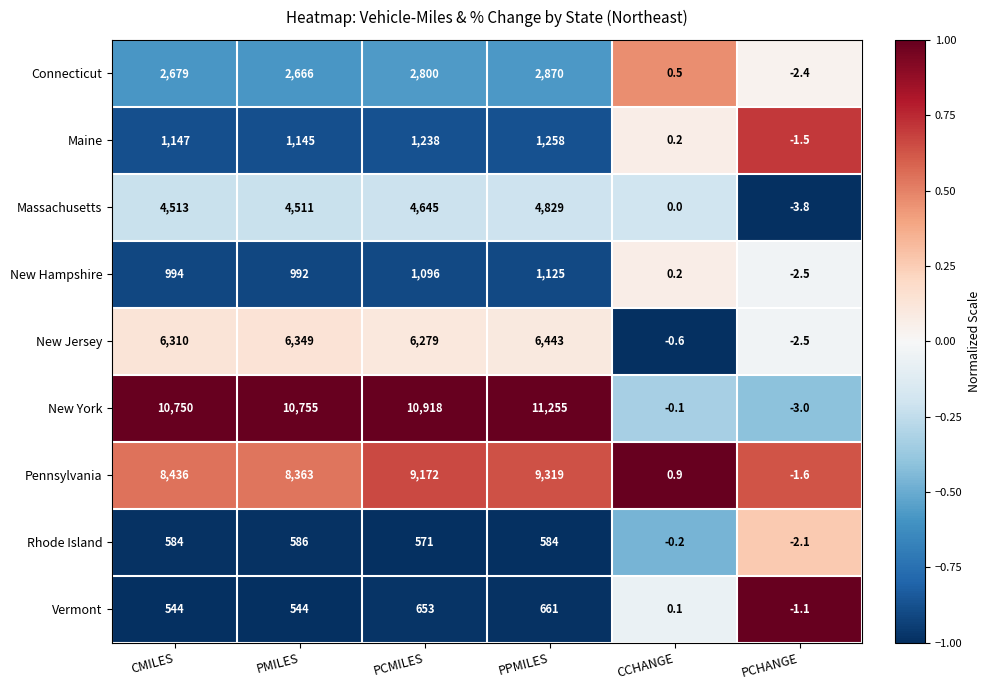

What is the total value across all series at PPMILES?

38344.0